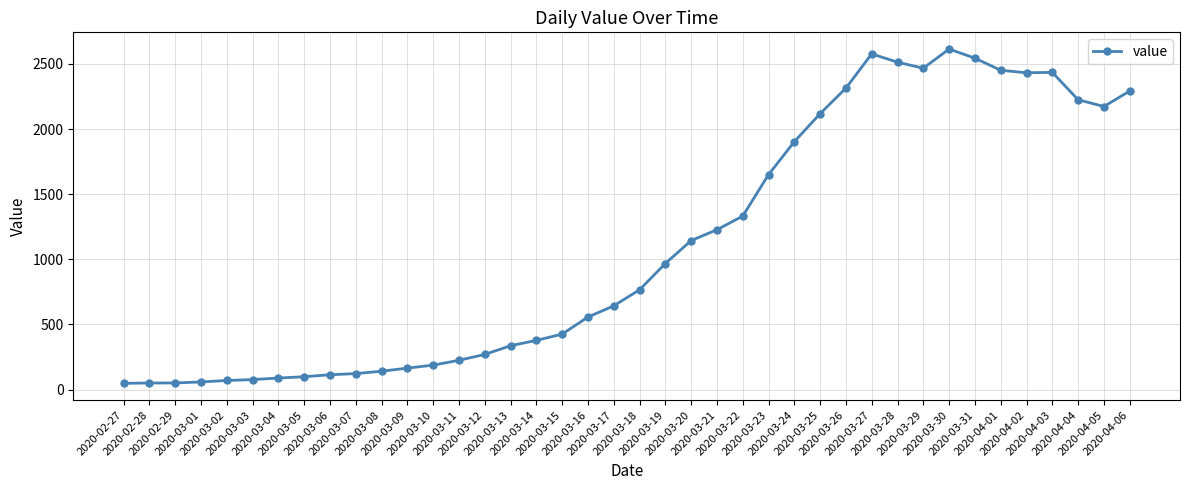

What is the value of the 30th point from the left?

2577